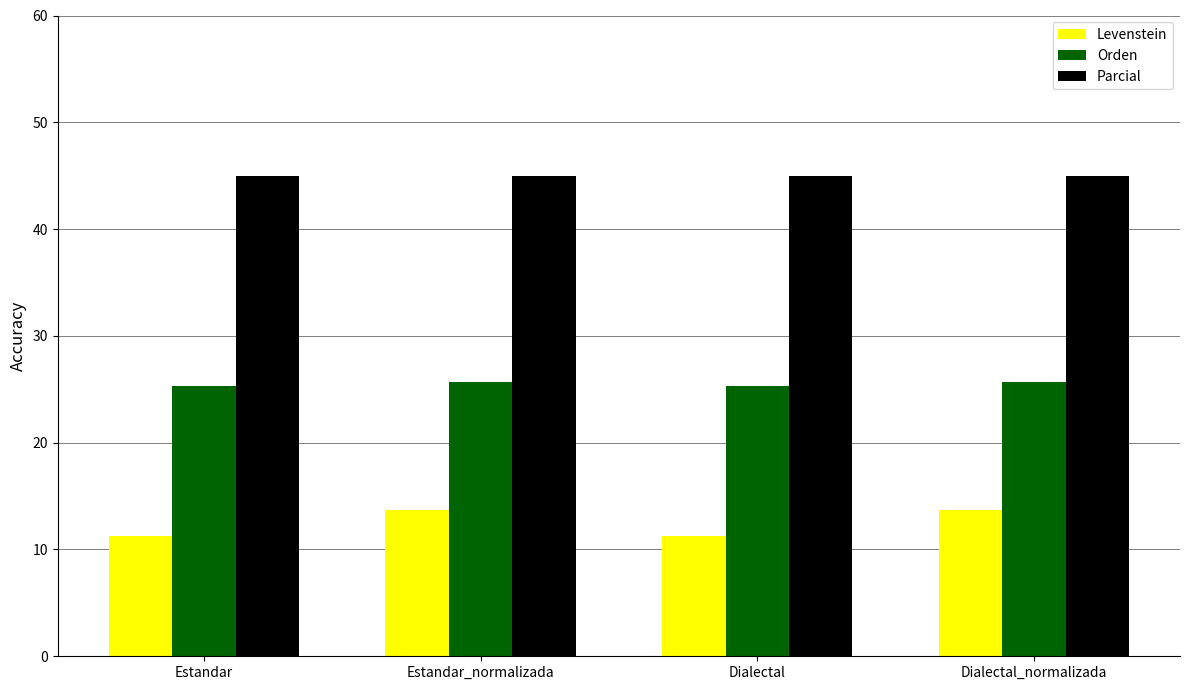

Read the Orden value at Estandar.

25.3